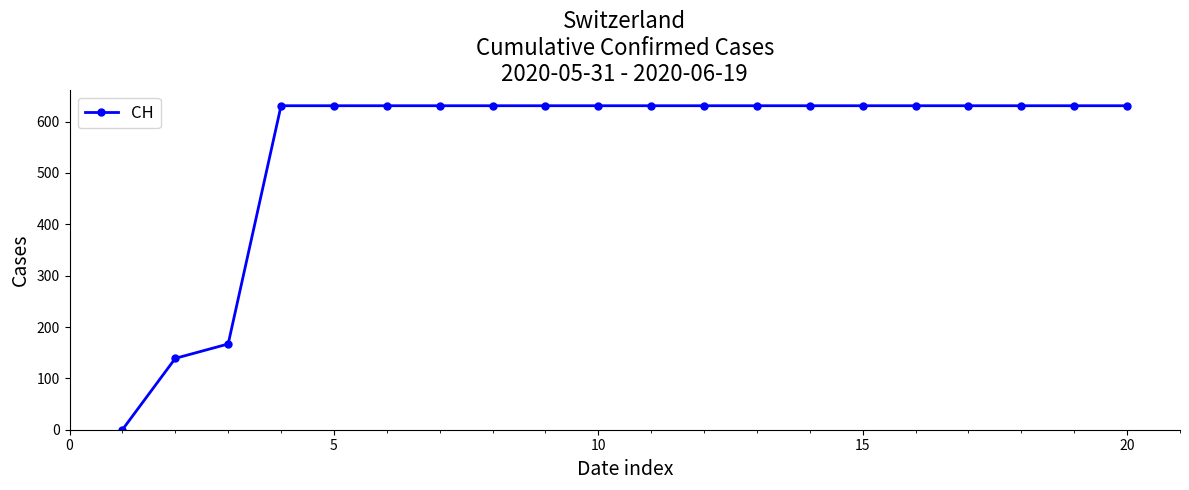

What is the difference between the second highest and second lowest values?

492